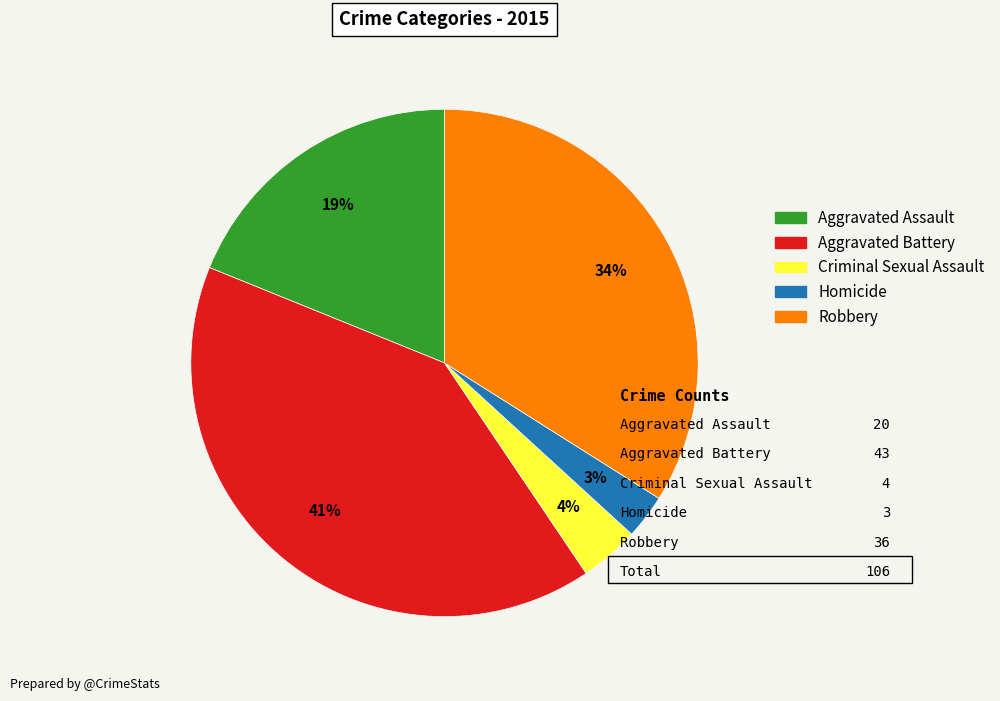

To the nearest percent, what percentage of the pie is Robbery?

34%